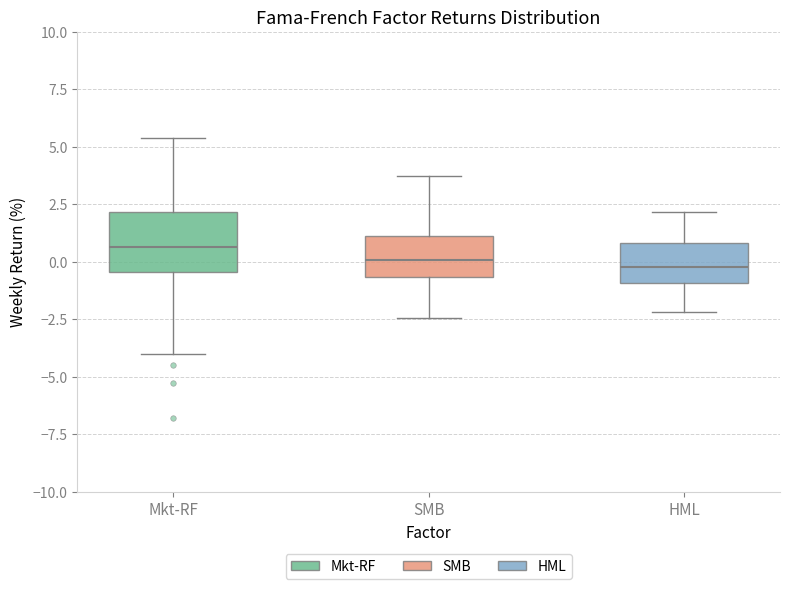

Reading left to right, read every box against the y-axis: the position of its median line, the range the box covers, and the ends of its whiskers. The values are not printed on the chart, so give them approximately, as read against the axis.

Mkt-RF: median 0.5, box -0.5 to 2.0, whiskers -4.0 to 5.5
SMB: median 0.0, box -0.5 to 1.0, whiskers -2.5 to 3.5
HML: median 0.0, box -1.0 to 1.0, whiskers -2.0 to 2.0